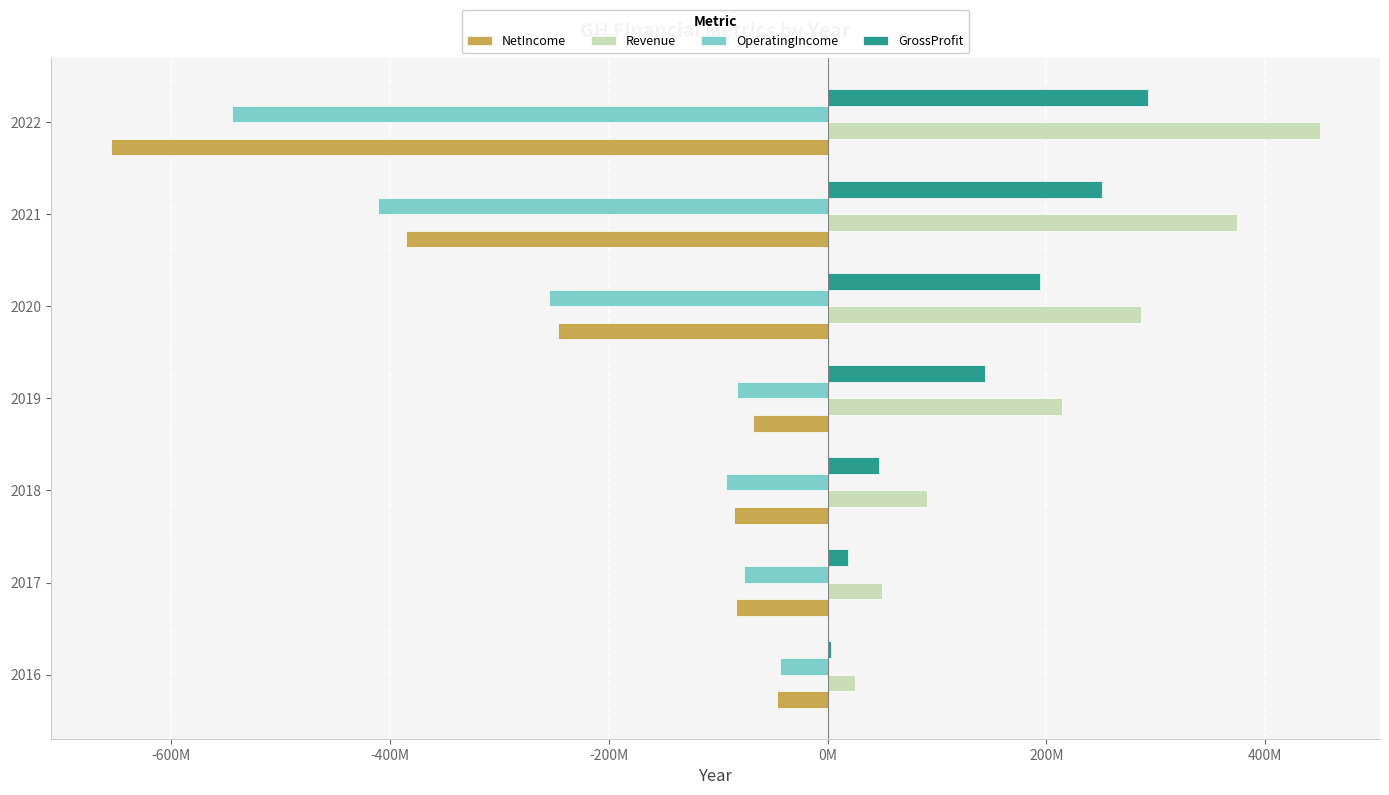

What are all the series names shown in the legend?

NetIncome, Revenue, OperatingIncome, GrossProfit